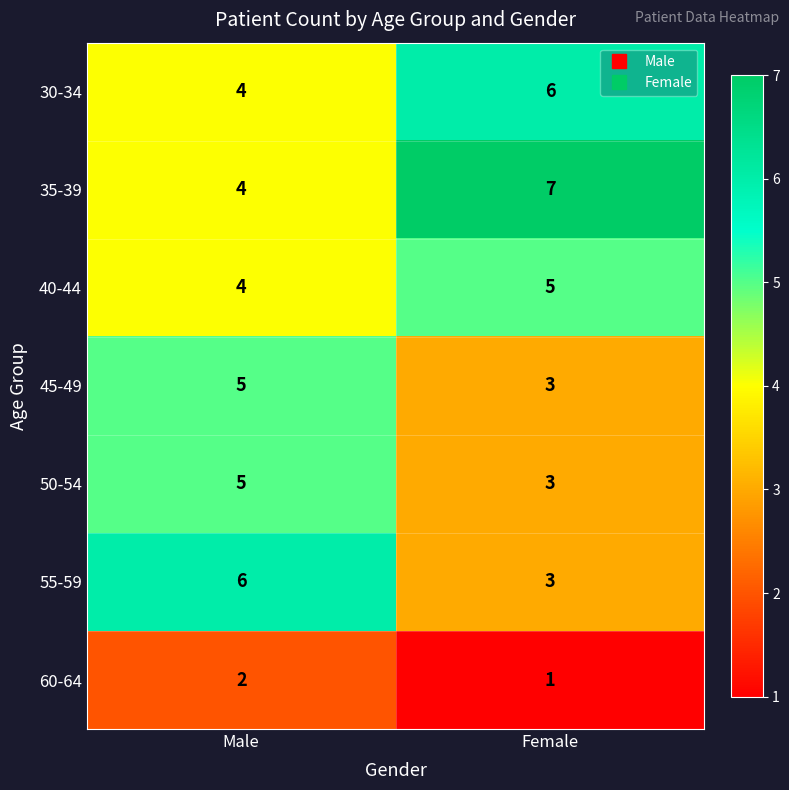

True or false: 45-49 has a value of 3 at Male.

False